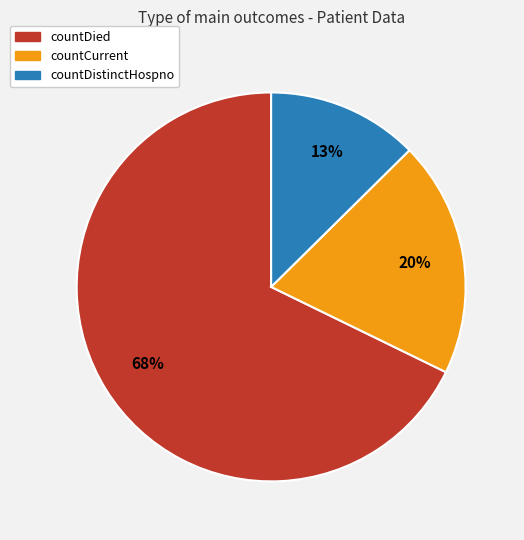

To the nearest percent, what is the combined percentage of countDistinctHospno and countDied?

80%